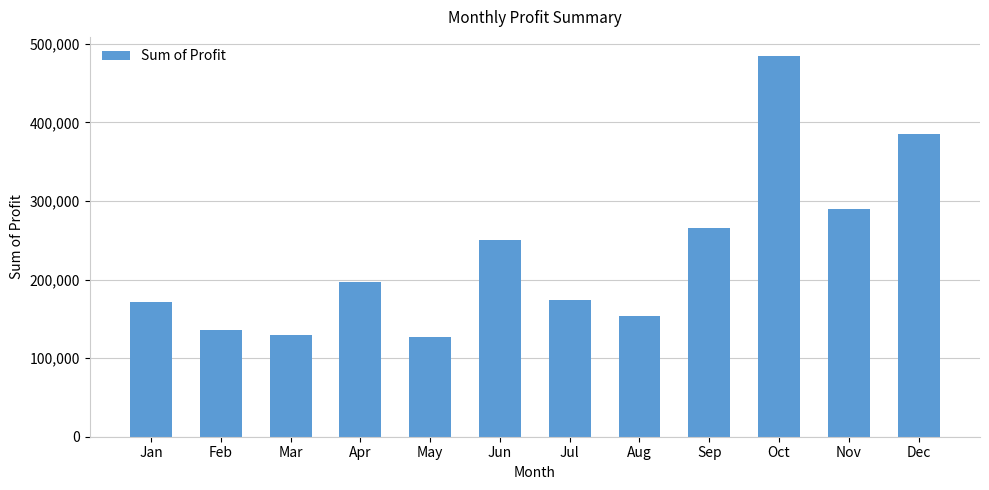

What is the value of the 9th bar from the left?

265778.1